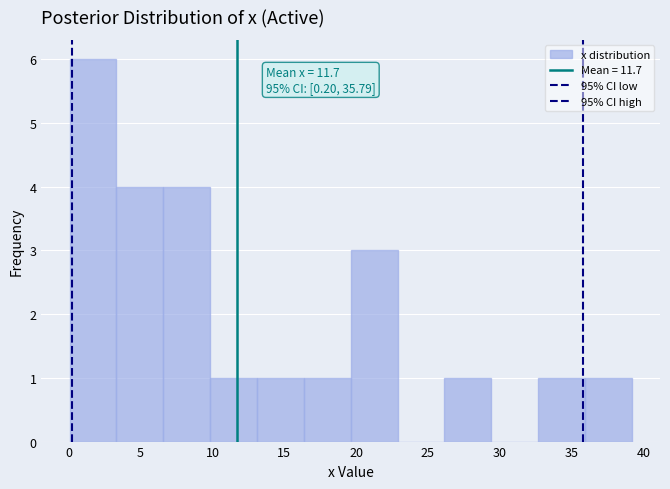

Which range on the x-axis has the tallest bar?

0.0 to 3.5